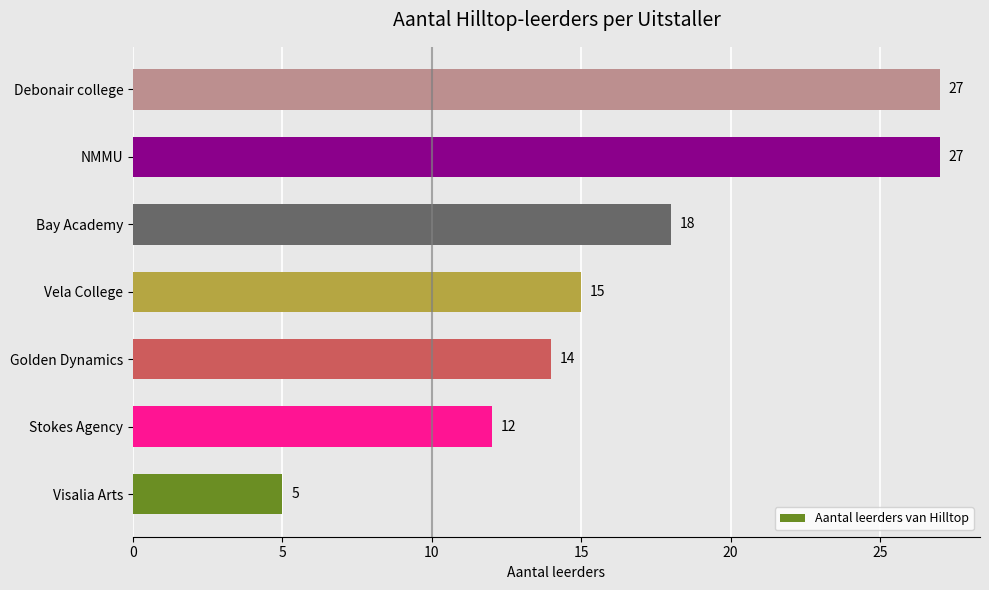

How many bars are there in total?

7